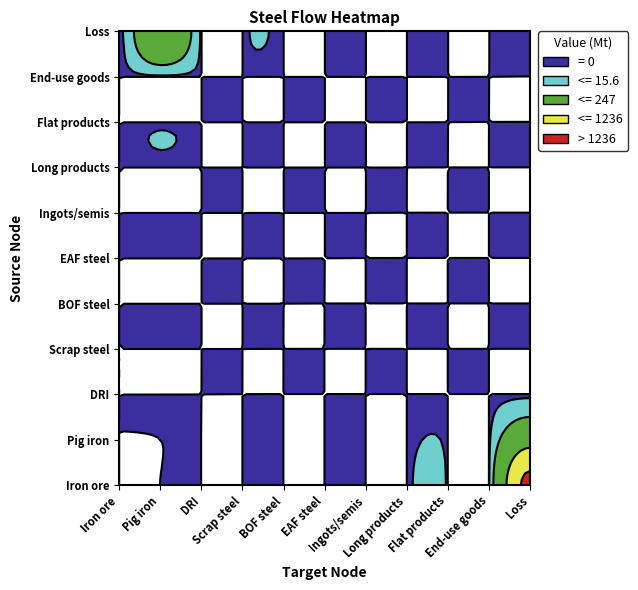

Between Long products and End-use goods, which series saw the biggest shift?

Iron ore